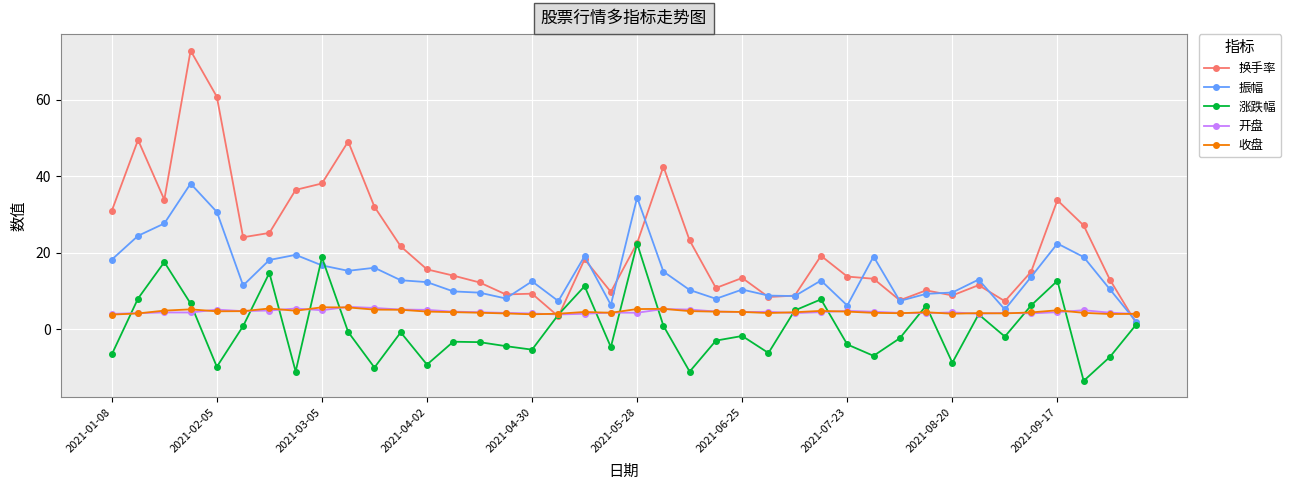

What is the maximum value for 收盘?

5.8